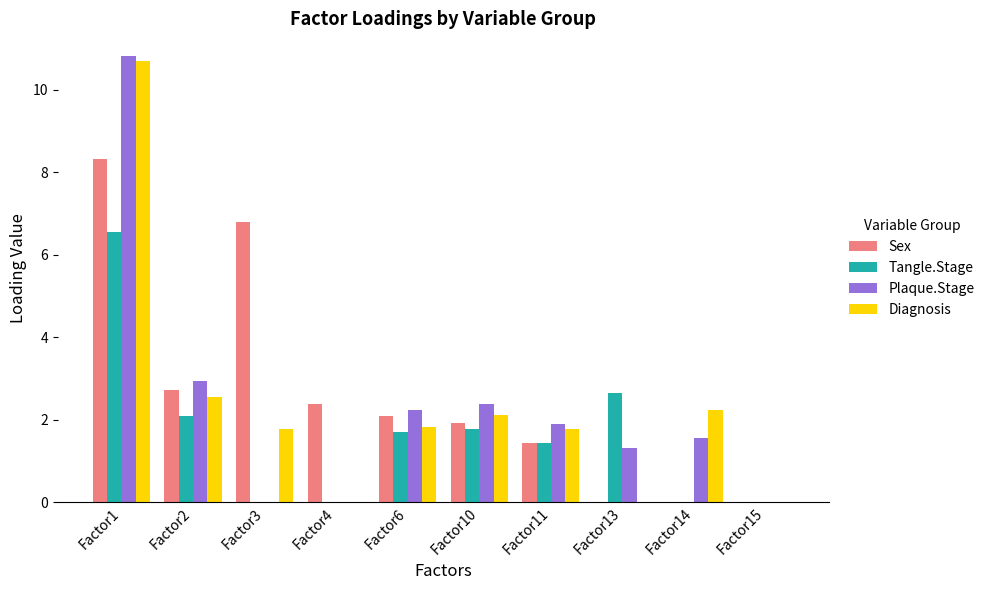

What value does the Diagnosis series have at Factor11?

1.8